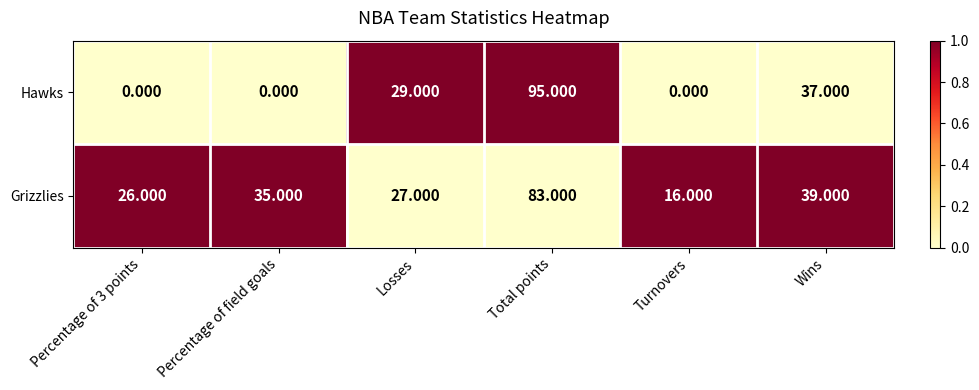

Rank the series by their average value, from highest to lowest.

Grizzlies, Hawks